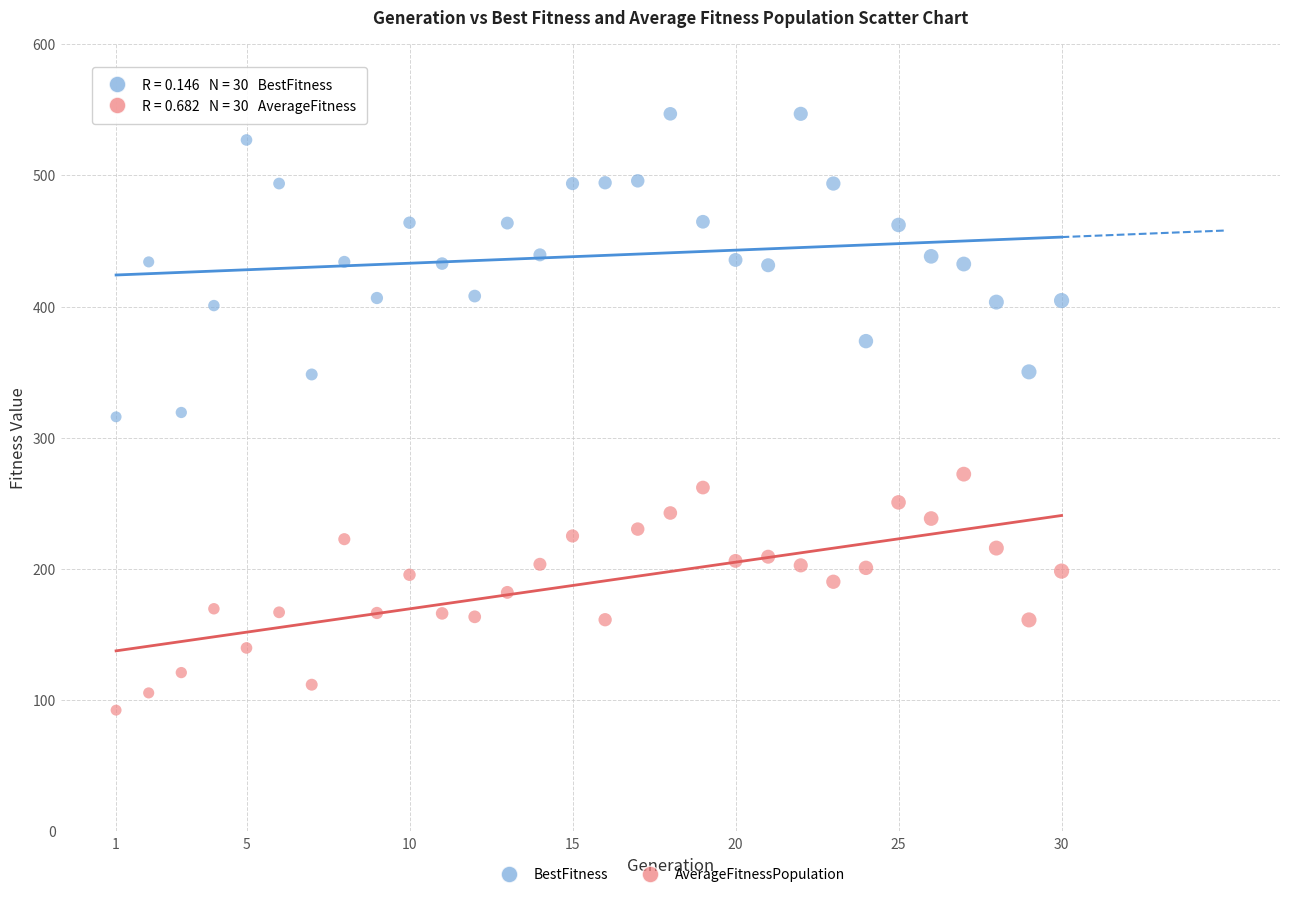

Which series reaches the maximum Y coordinate?

BestFitness